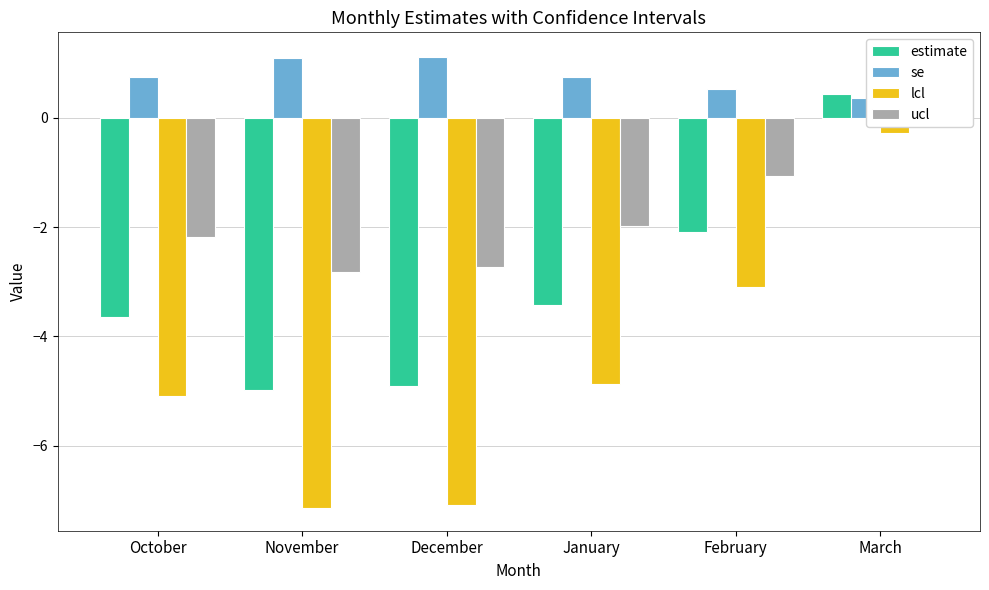

What is the maximum value shown in the chart?

1.1